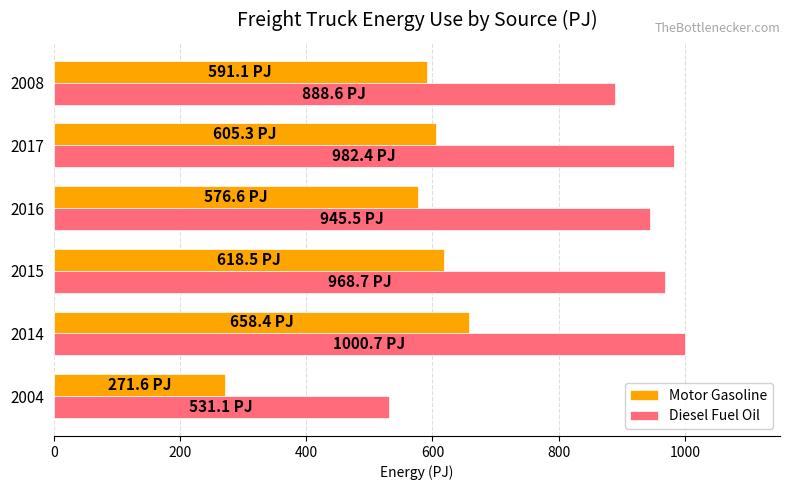

Count the number of categories in the chart.

6